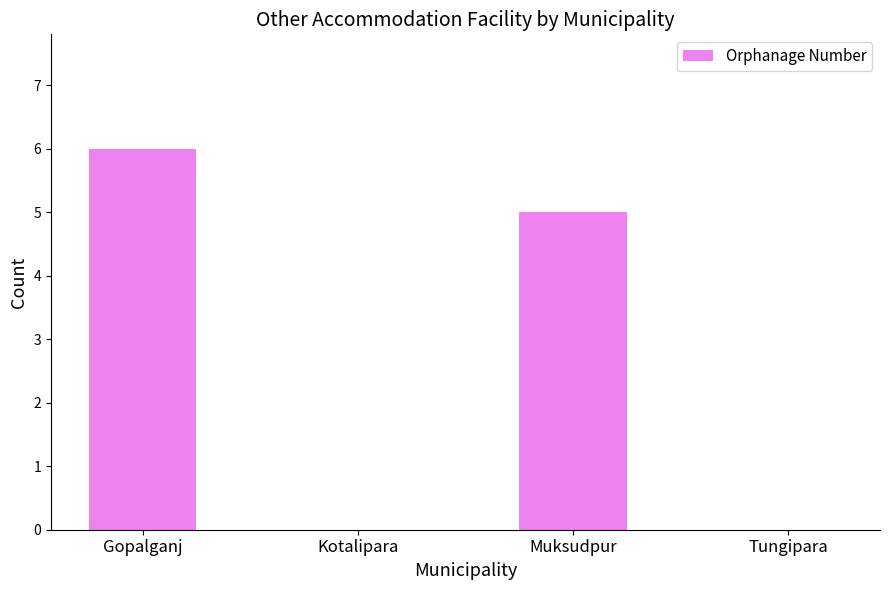

Which category has the highest value across all series?

Gopalganj